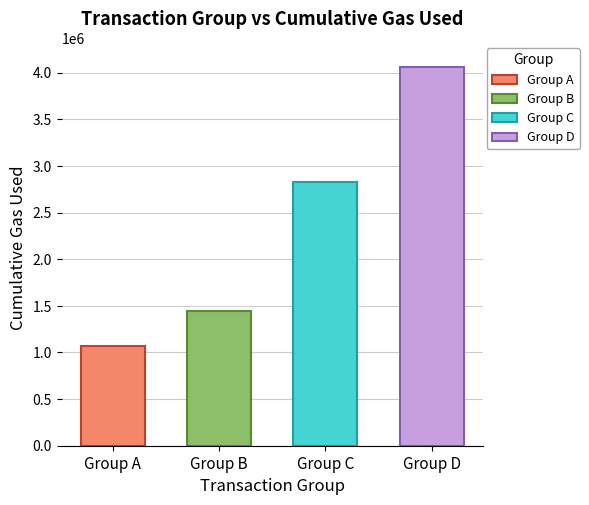

List the labels in order of value, largest first.

Group D, Group C, Group B, Group A